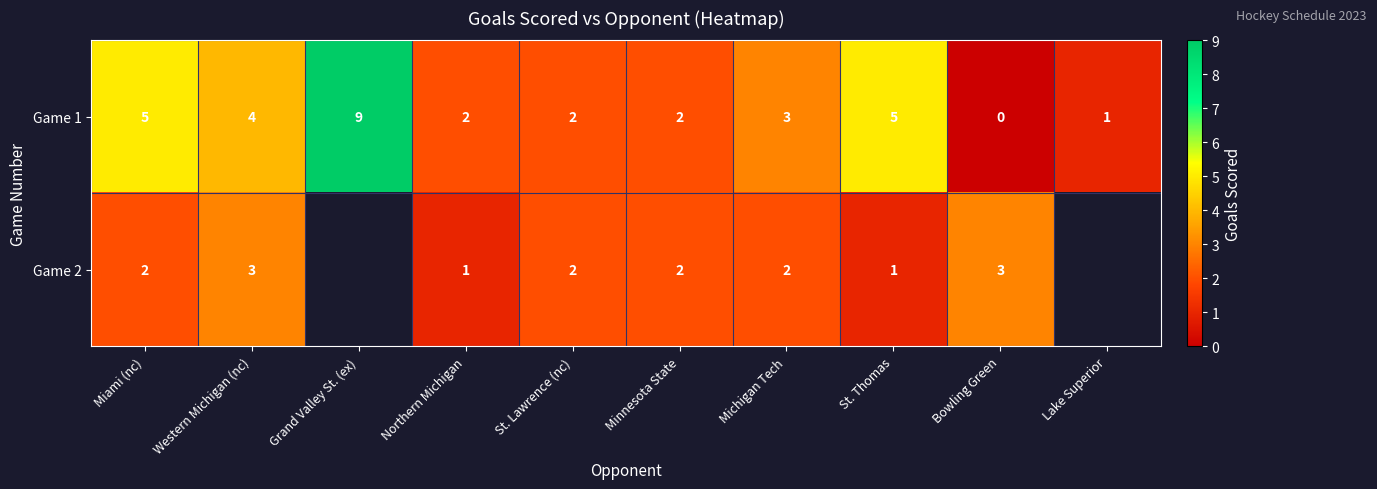

At which label does Game 1 reach its peak?

Grand Valley St. (ex)